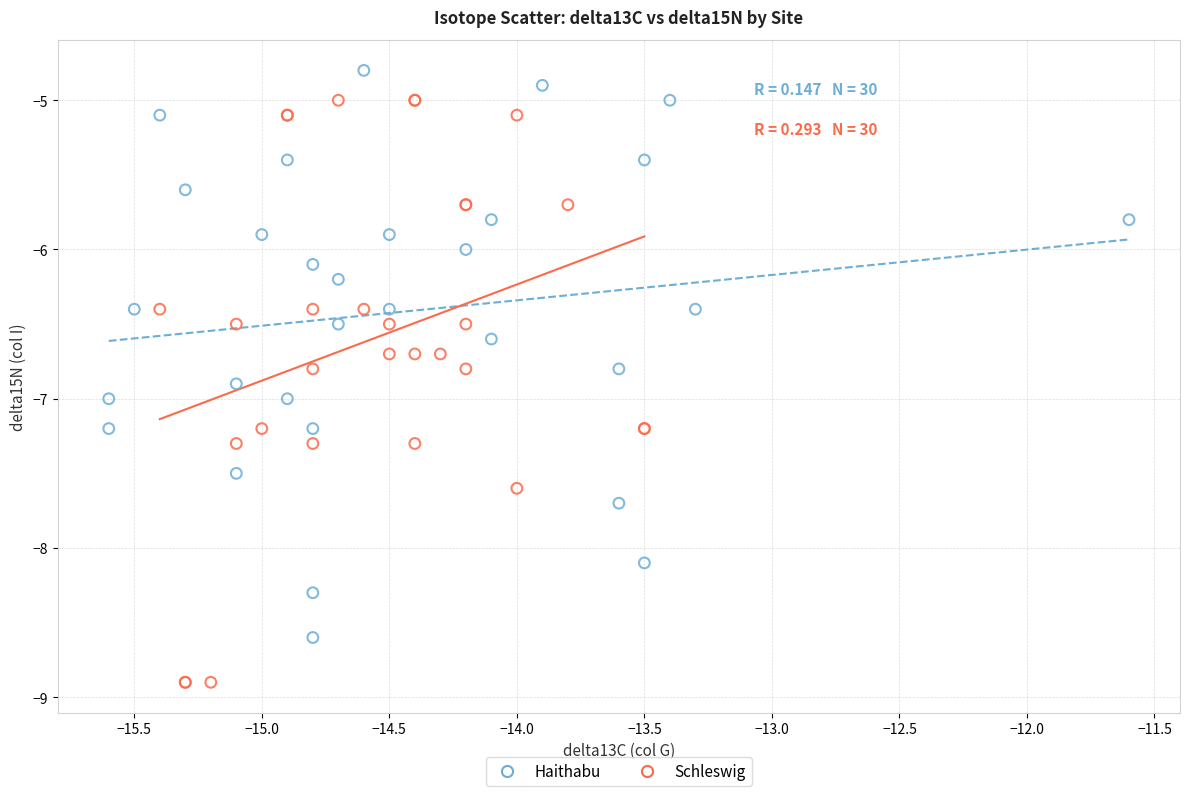

Which series contains the lowest Y value?

Schleswig